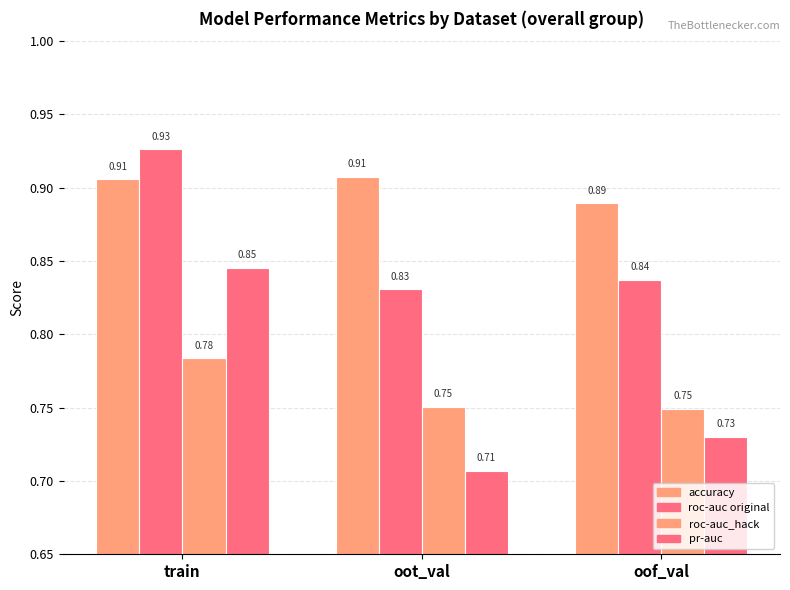

Reading left to right, extract all data points from this chart.

accuracy: train=0.9	oot_val=0.9	oof_val=0.9
roc-auc original: train=0.9	oot_val=0.8	oof_val=0.8
roc-auc_hack: train=0.8	oot_val=0.8	oof_val=0.7
pr-auc: train=0.8	oot_val=0.7	oof_val=0.7